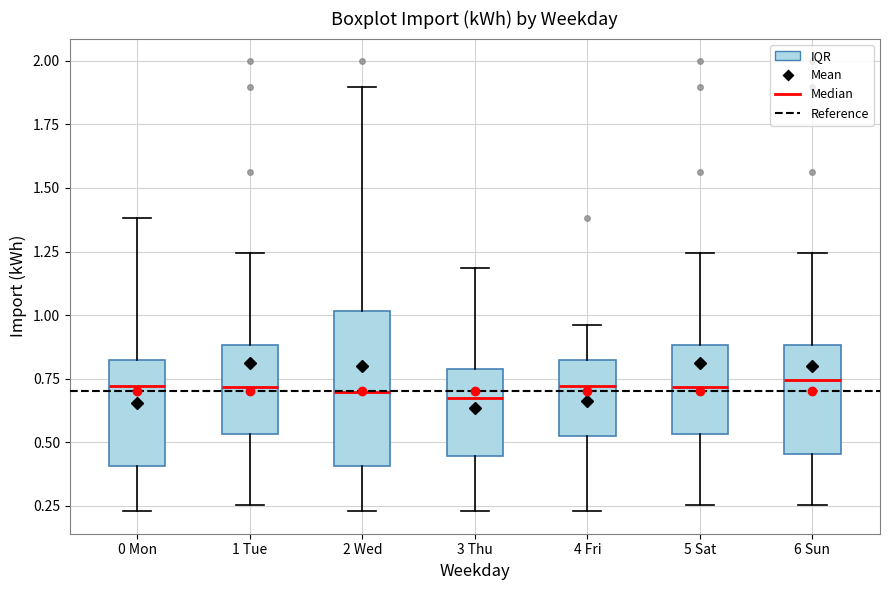

Reading left to right, read every box against the y-axis: the position of its median line, the range the box covers, and the ends of its whiskers. The values are not printed on the chart, so give them approximately, as read against the axis.

0 Mon: median 0.70, box 0.40 to 0.80, whiskers 0.25 to 1.40
1 Tue: median 0.70, box 0.55 to 0.90, whiskers 0.25 to 1.25
2 Wed: median 0.70, box 0.40 to 1.00, whiskers 0.25 to 1.90
3 Thu: median 0.70, box 0.45 to 0.80, whiskers 0.25 to 1.20
4 Fri: median 0.70, box 0.50 to 0.80, whiskers 0.25 to 0.95
5 Sat: median 0.70, box 0.55 to 0.90, whiskers 0.25 to 1.25
6 Sun: median 0.75, box 0.45 to 0.90, whiskers 0.25 to 1.25